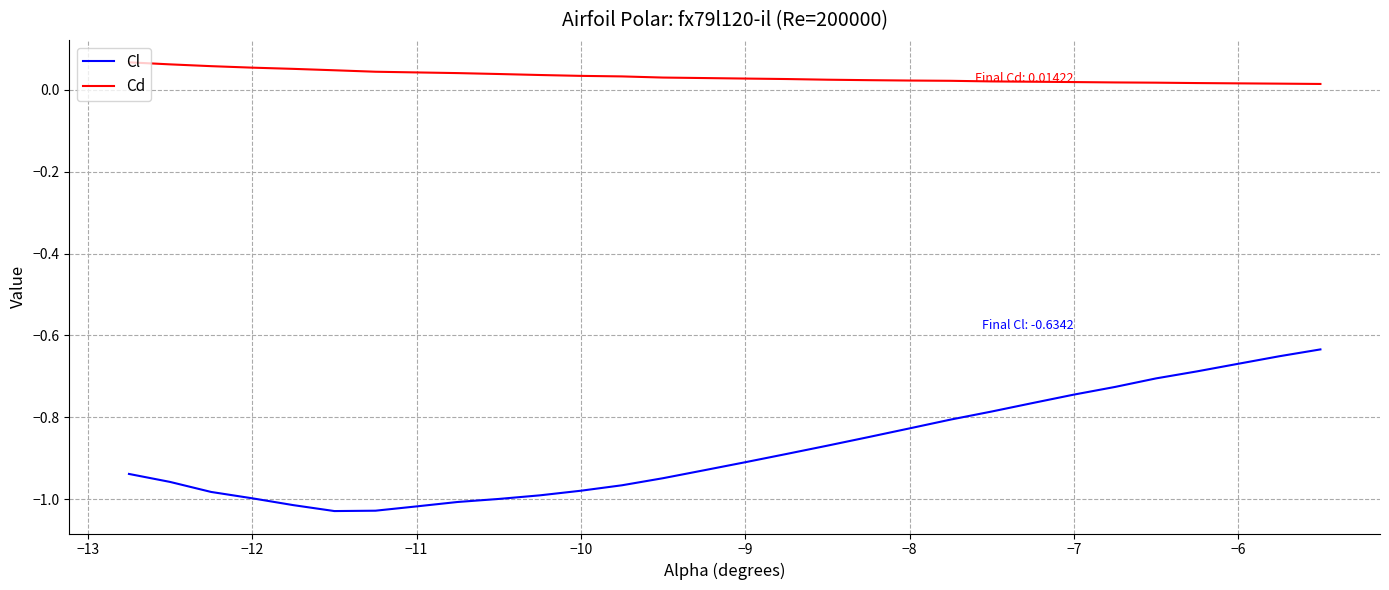

Which series has the widest spread of values?

Cl